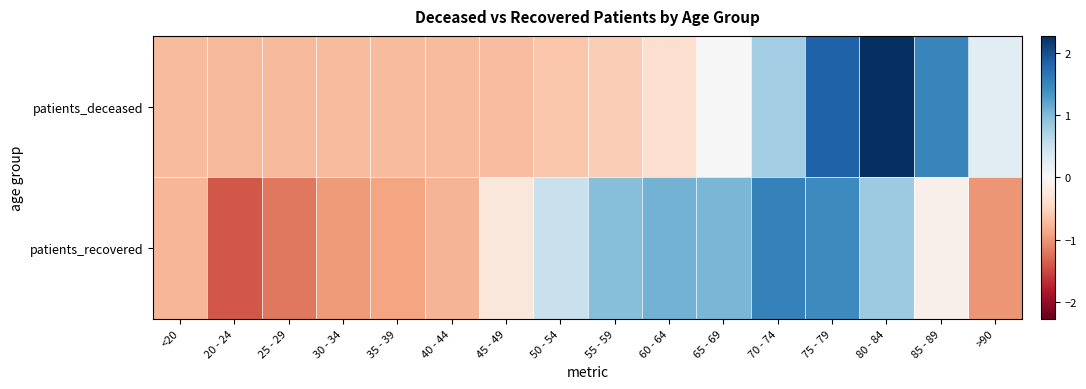

Which series has the widest spread of values?

patients_deceased